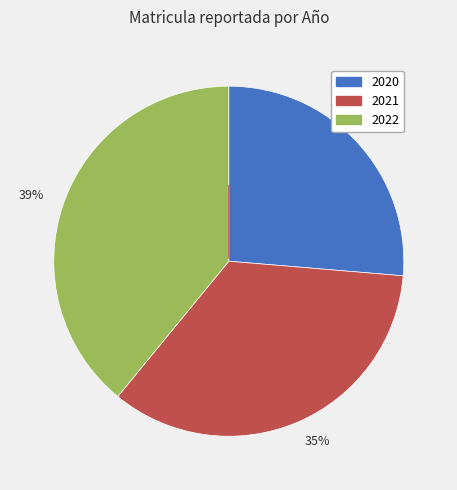

To the nearest percent, what is the difference between the largest and smallest slice percentages?

13%